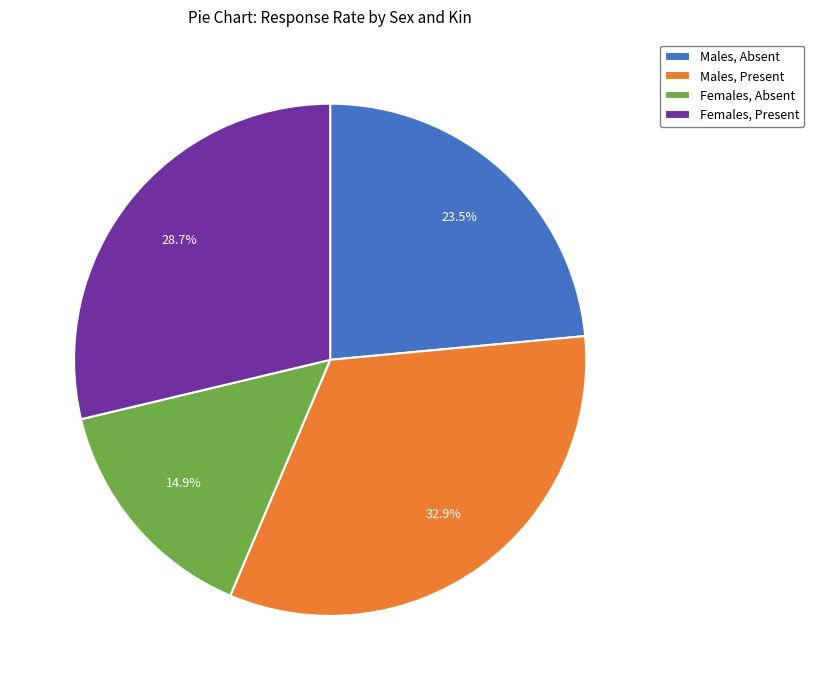

Which has a higher value, Males, Absent or Females, Absent?

Males, Absent